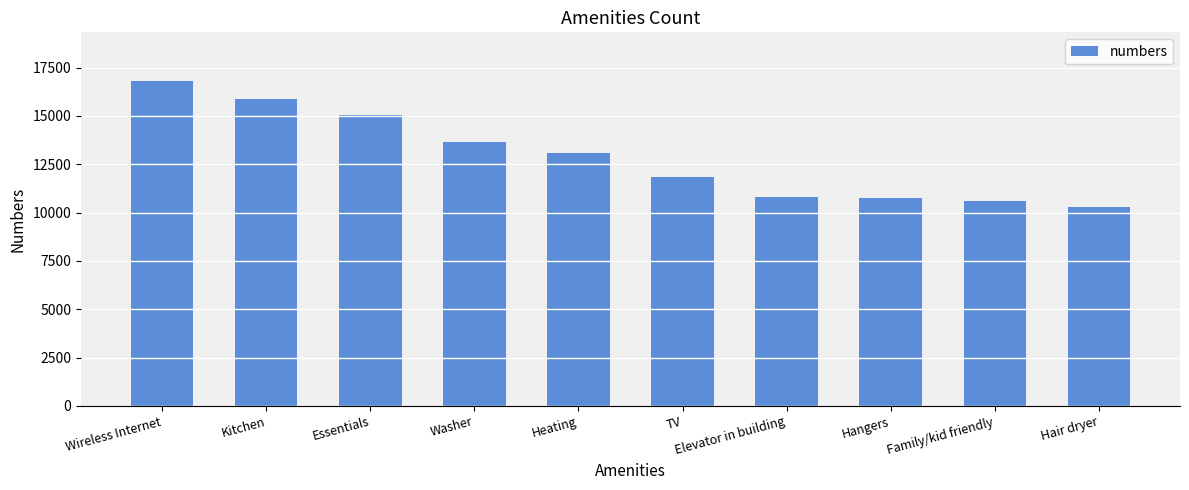

Are the bars grouped side by side (vs. stacked)?

No